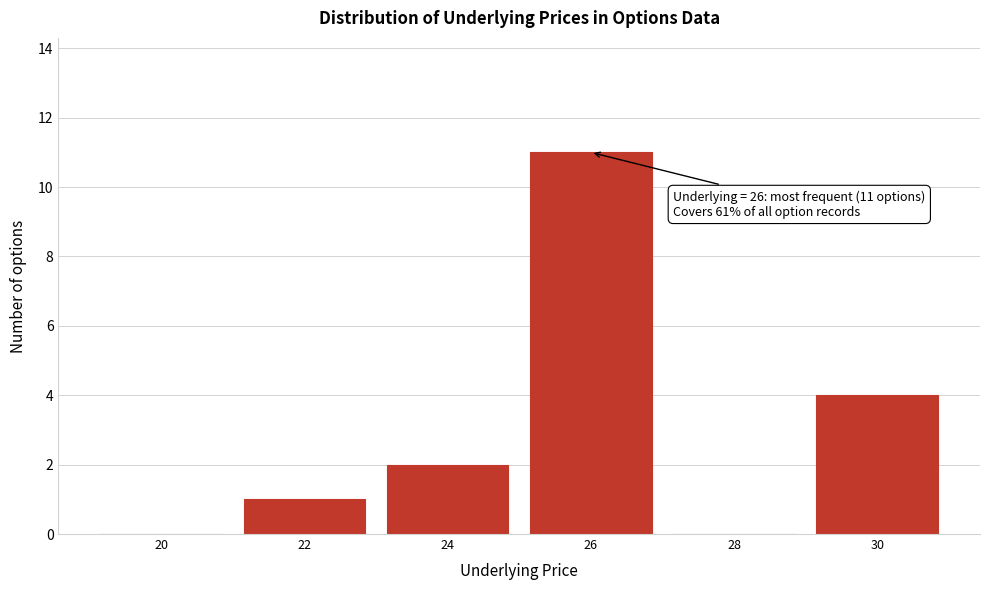

Reading left to right, extract all data points from this chart.

20=0	22=1	24=2	26=11	28=0	30=4